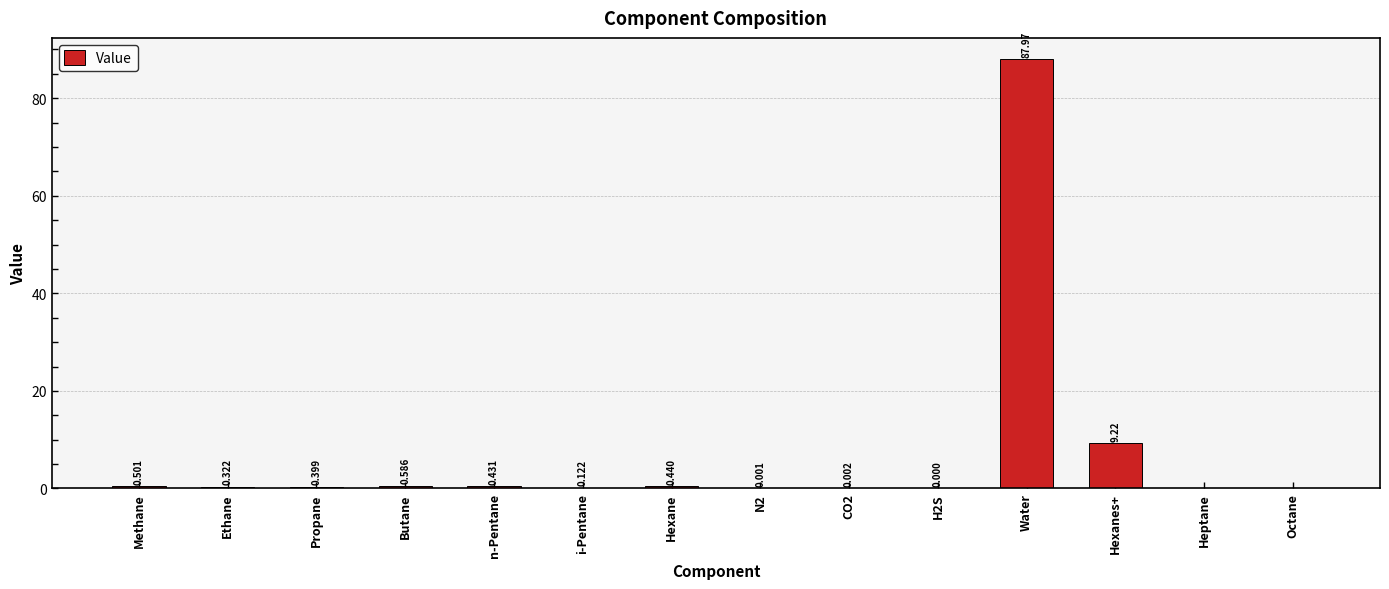

Which label corresponds to the largest value in the chart?

Water